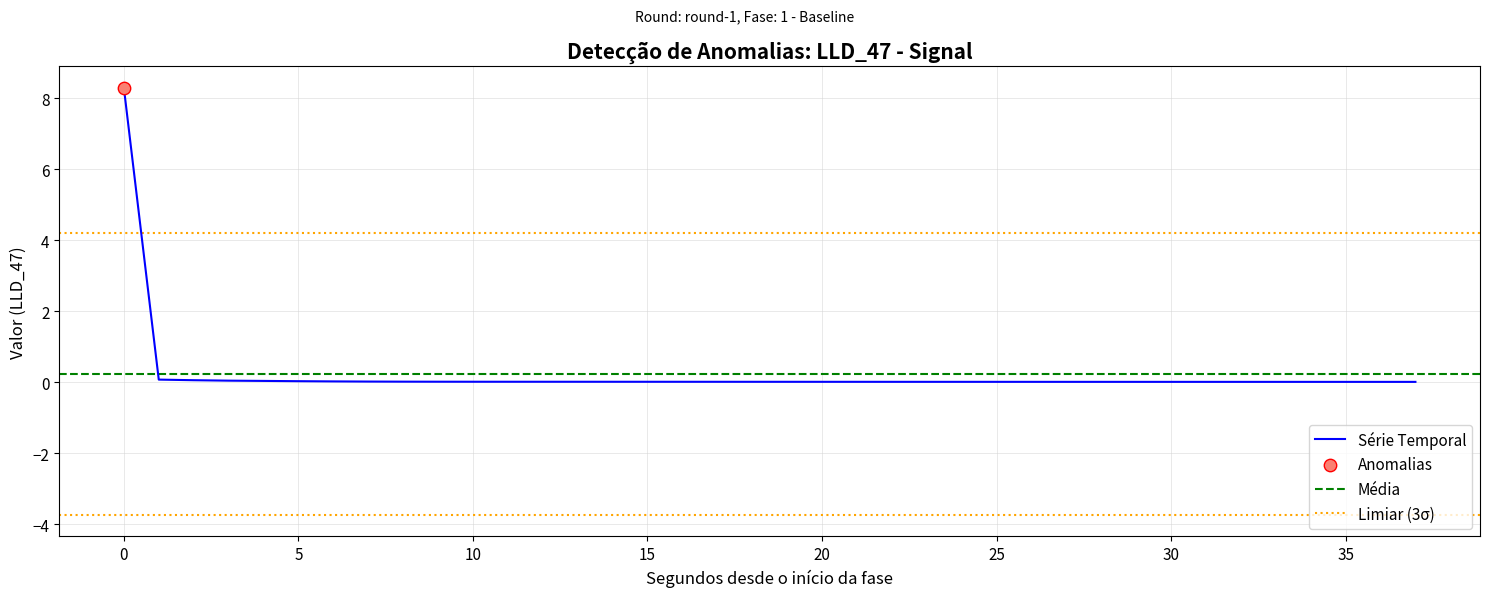

What is the maximum value for Série Temporal?

8.3